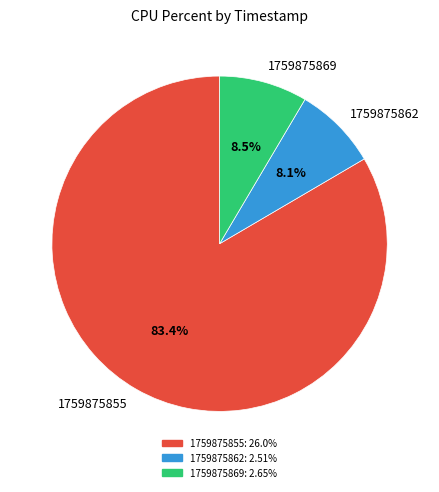

Does any single category account for the majority?

Yes